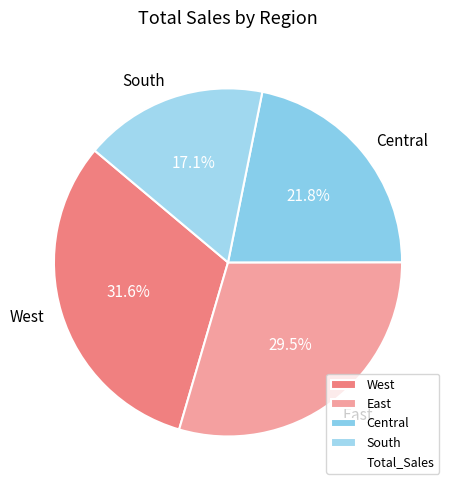

Count the number of slices in the pie.

4